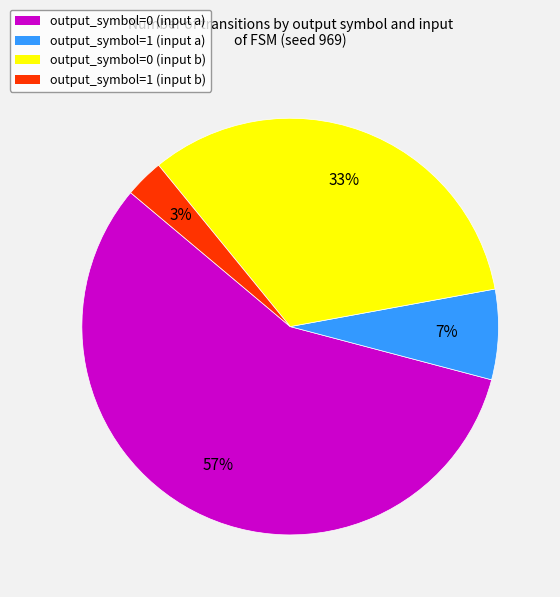

Is it true that output_symbol=1 (input a) is 1% of the pie?

False